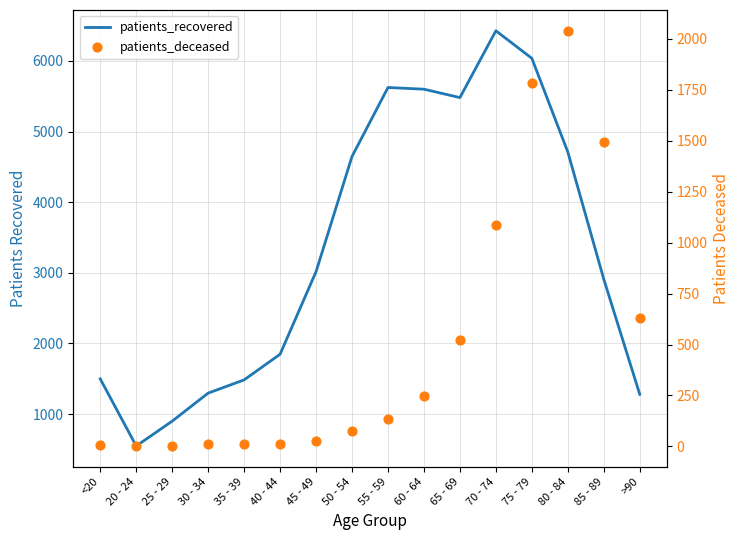

Which series contains the lowest Y value?

patients_deceased